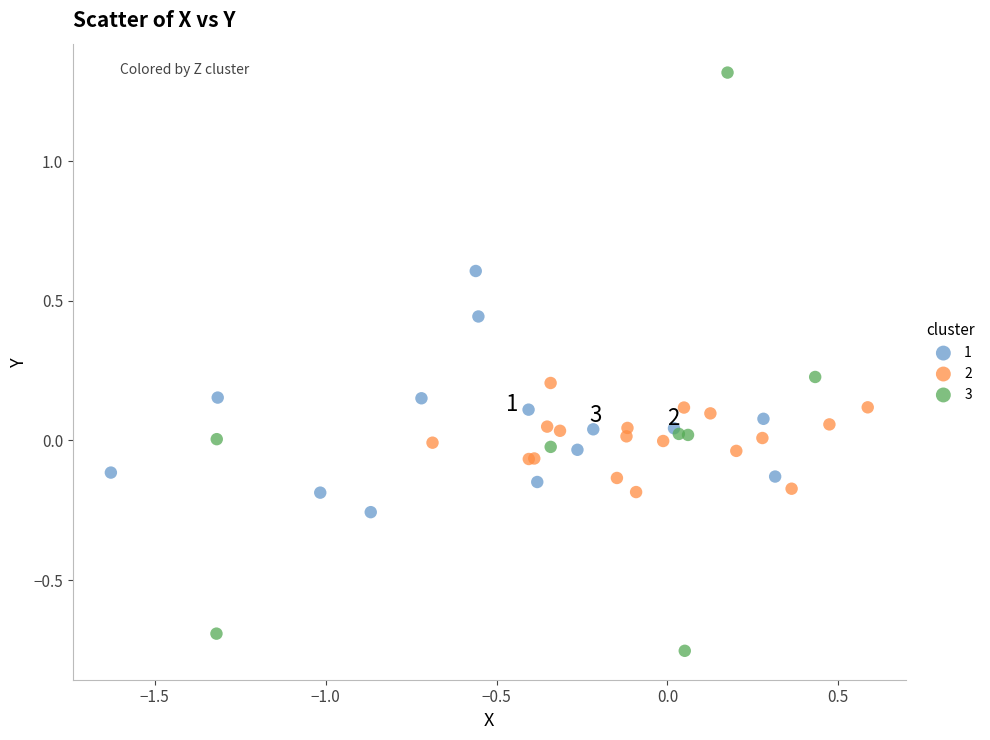

Which series contains the highest Y value?

3